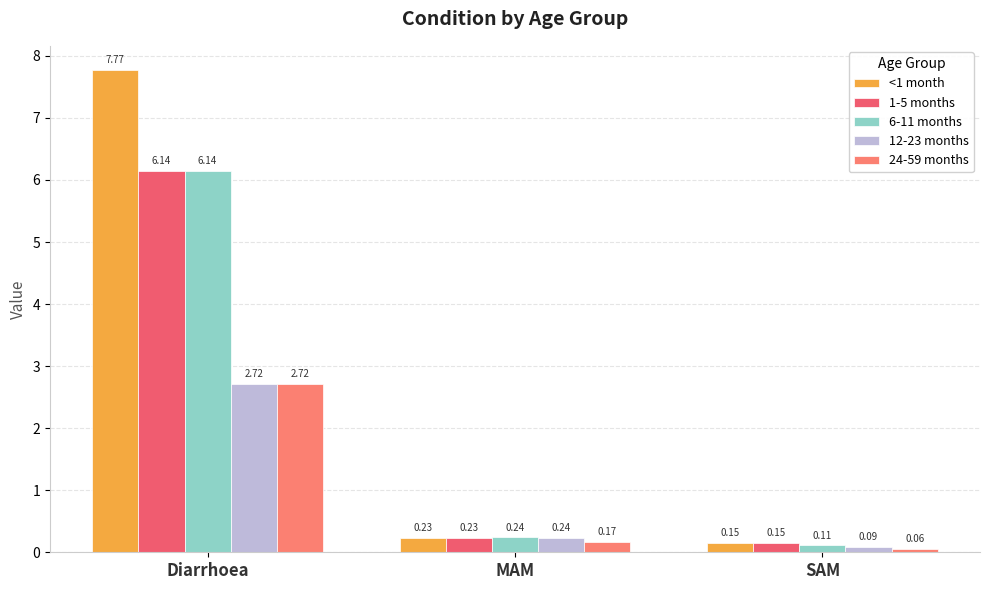

What is the average value of the <1 month series?

2.7